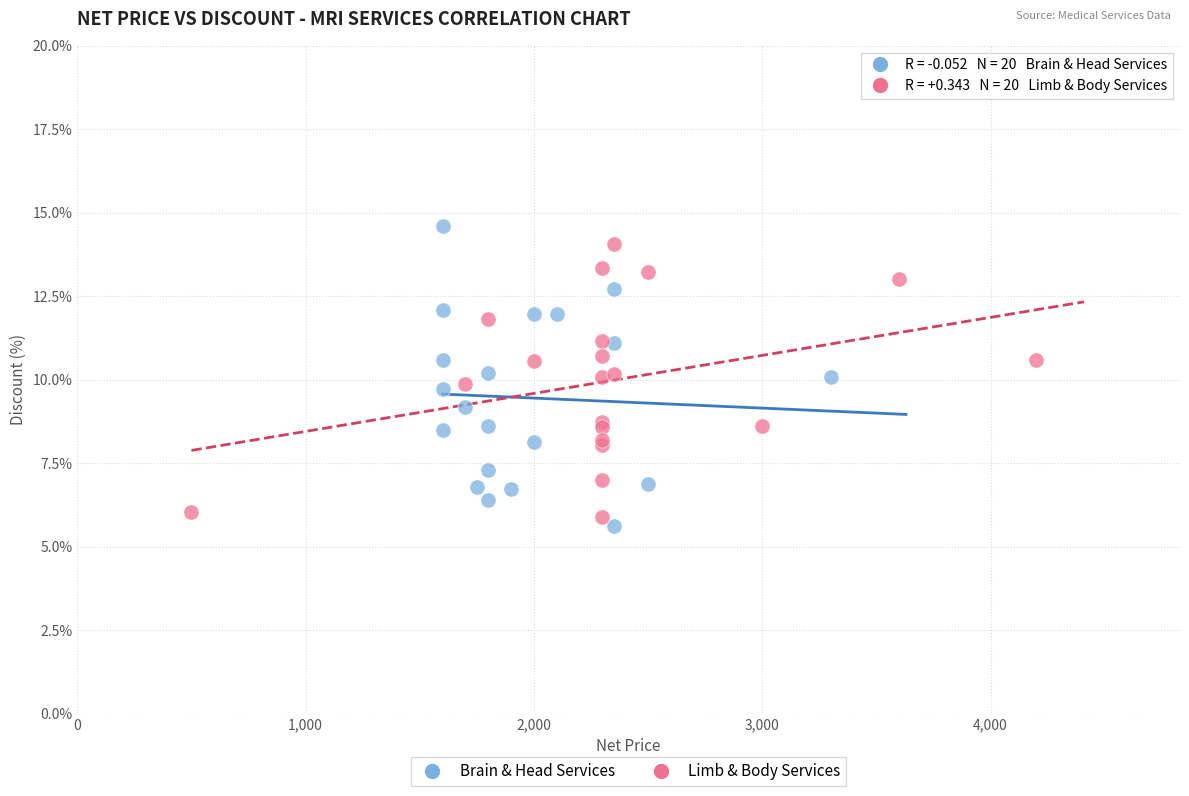

Which series reaches the maximum Y coordinate?

Brain & Head Services